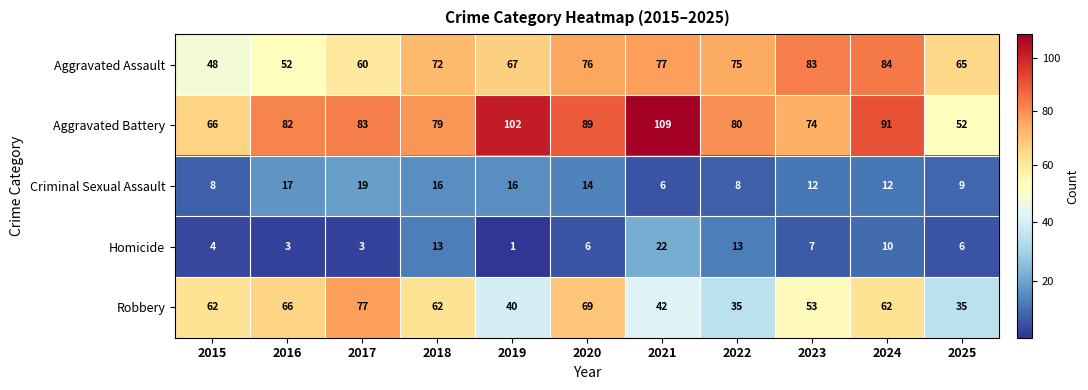

Read the Aggravated Battery value at 2022, to the nearest 10.

80